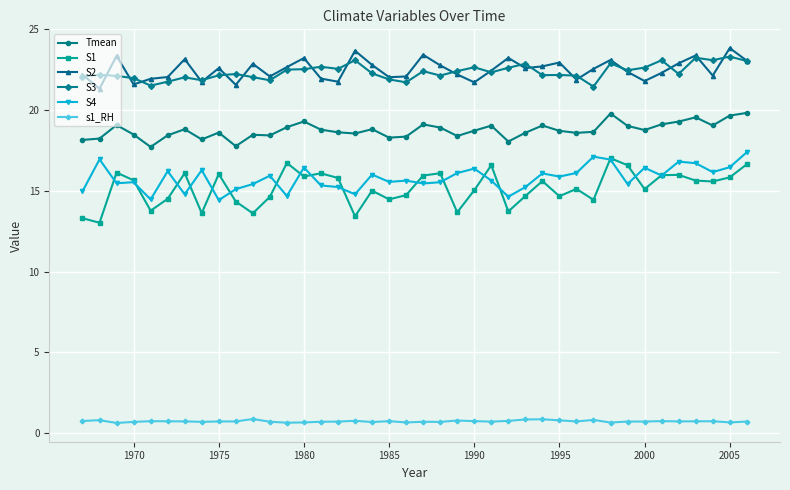

What is the average value of the s1_RH series?

0.7